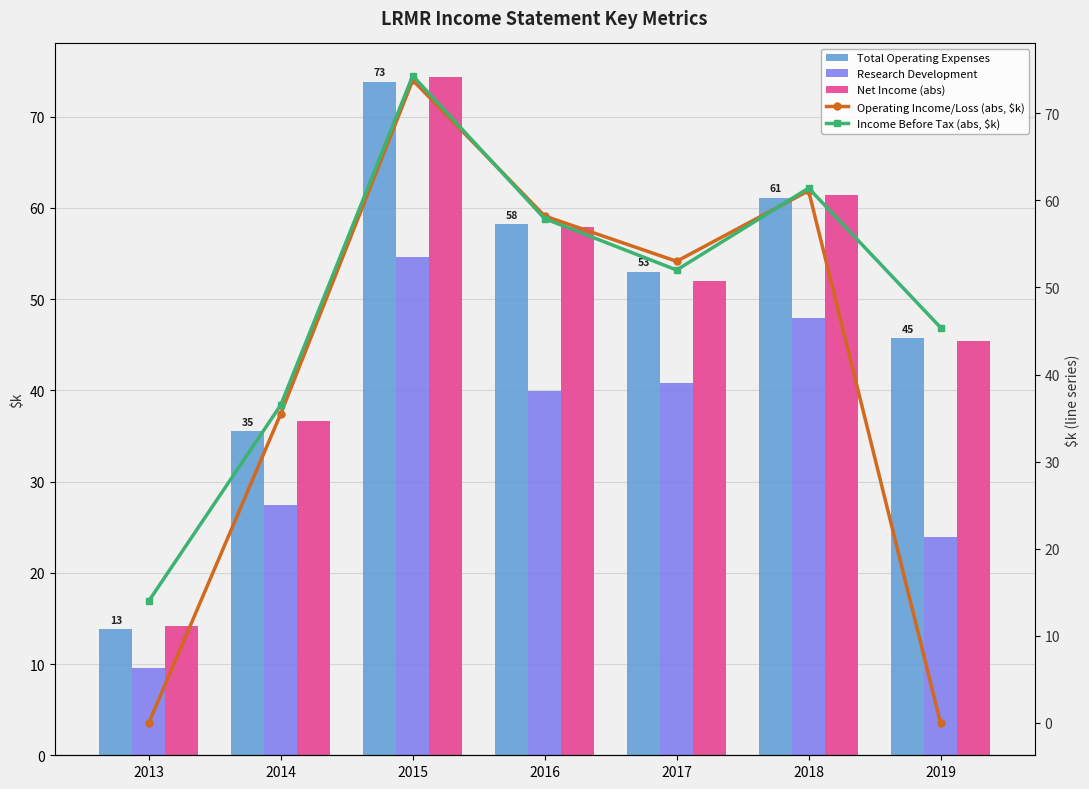

What is the sum of the Operating Income/Loss (abs, $k) values at 2017 and 2015?

126.8